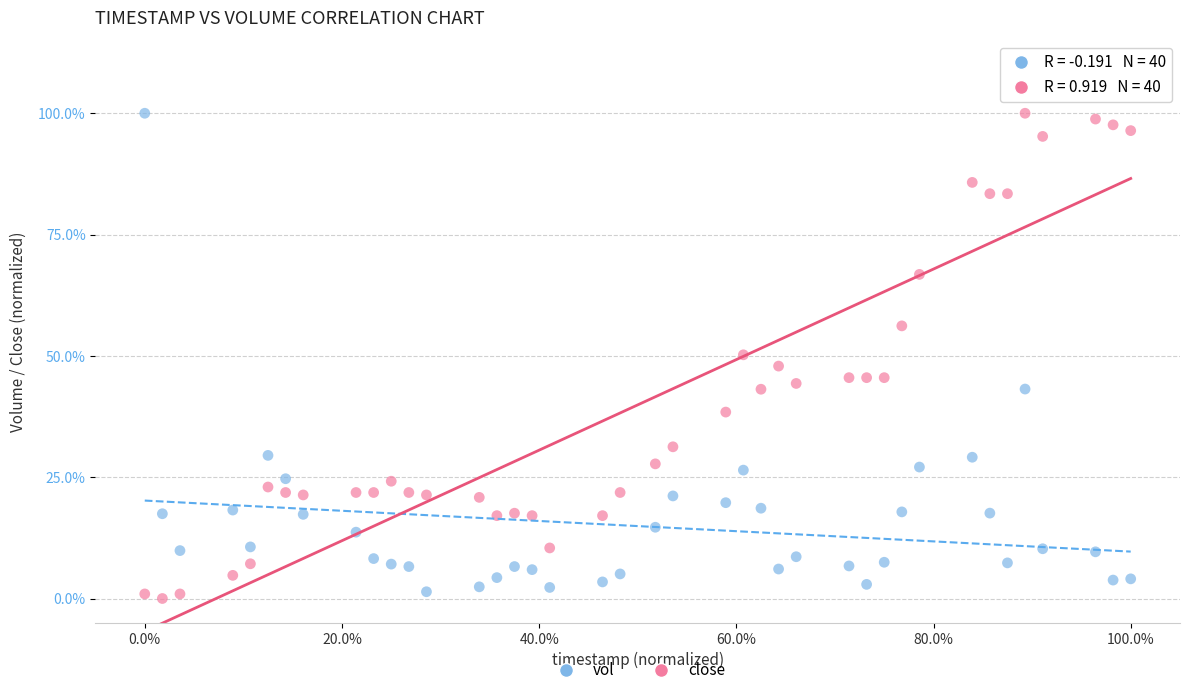

What are all the series names shown in the legend?

vol, close